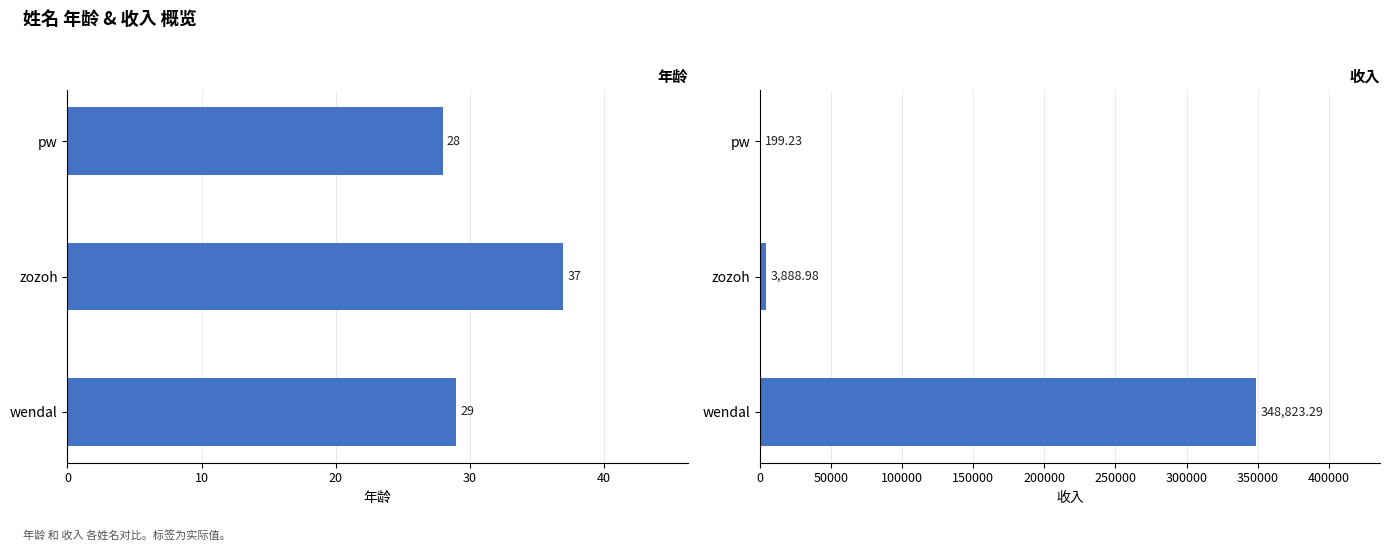

Which series changed the most between zozoh and wendal?

收入